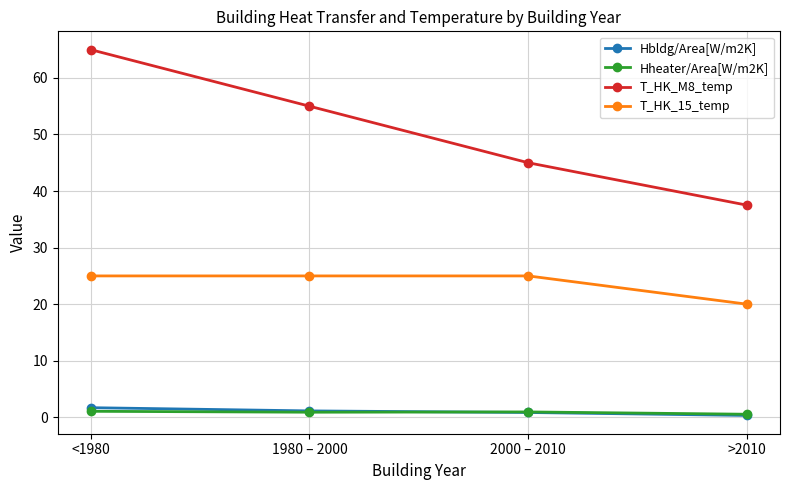

True or false: T_HK_M8_temp has more than 0 points higher than both neighbors.

False